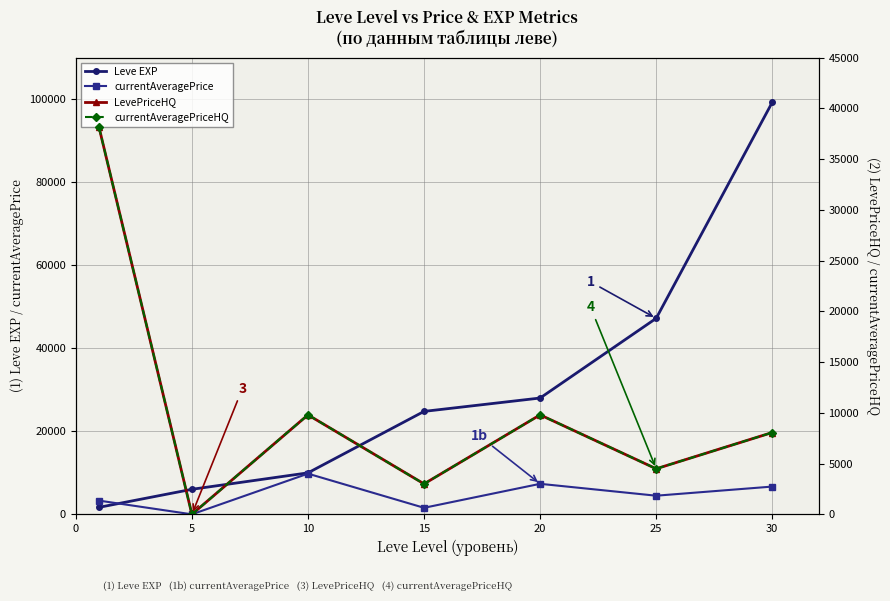

Reading left to right, list all the values displayed in this chart.

Leve EXP: 1690	6030	9990	24790	28010	47200	99220
currentAveragePrice: 3307	6	9800	1575	7350	4490	6687
LevePriceHQ: 38125	0	9800	3000	9800	4490	8062
currentAveragePriceHQ: 38125	0	9800	3000	9800	4490	8062